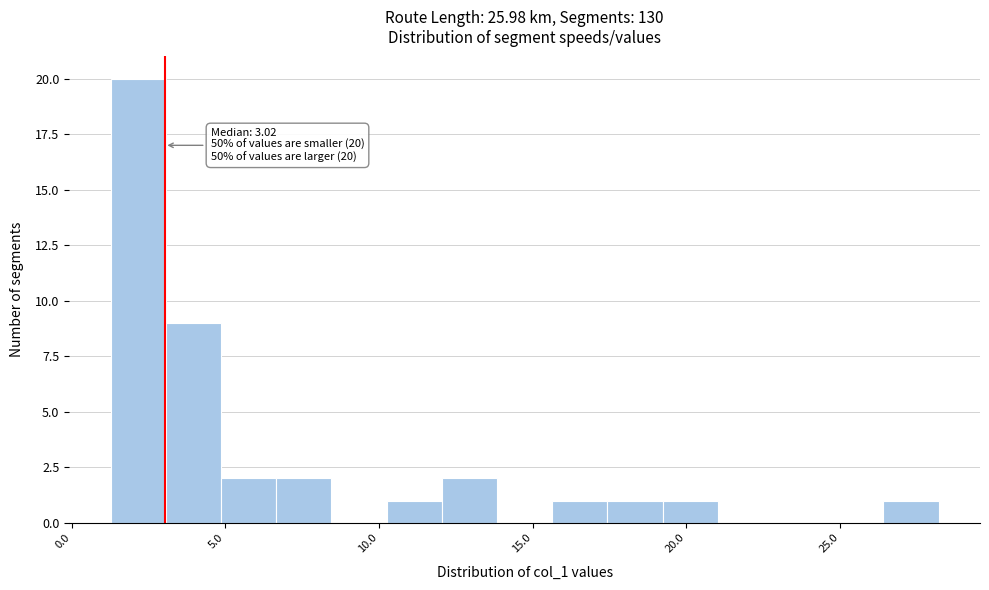

Read against the x-axis, roughly where is the centre of the tallest bar?

2.0